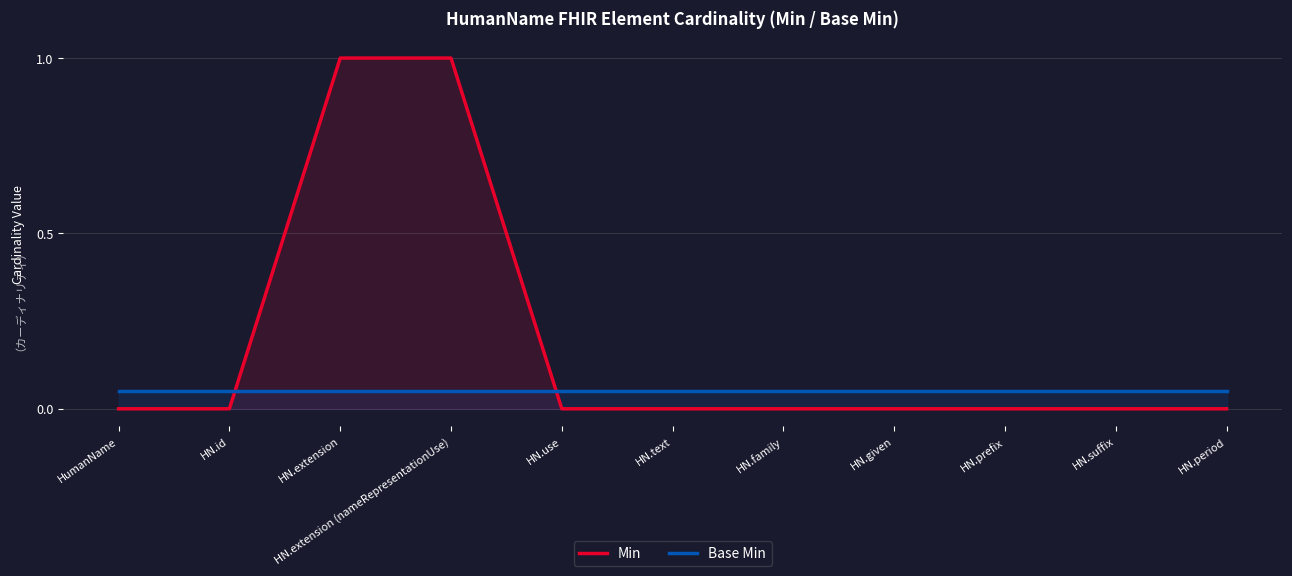

True or false: Min has more than 2 points higher than both neighbors.

False